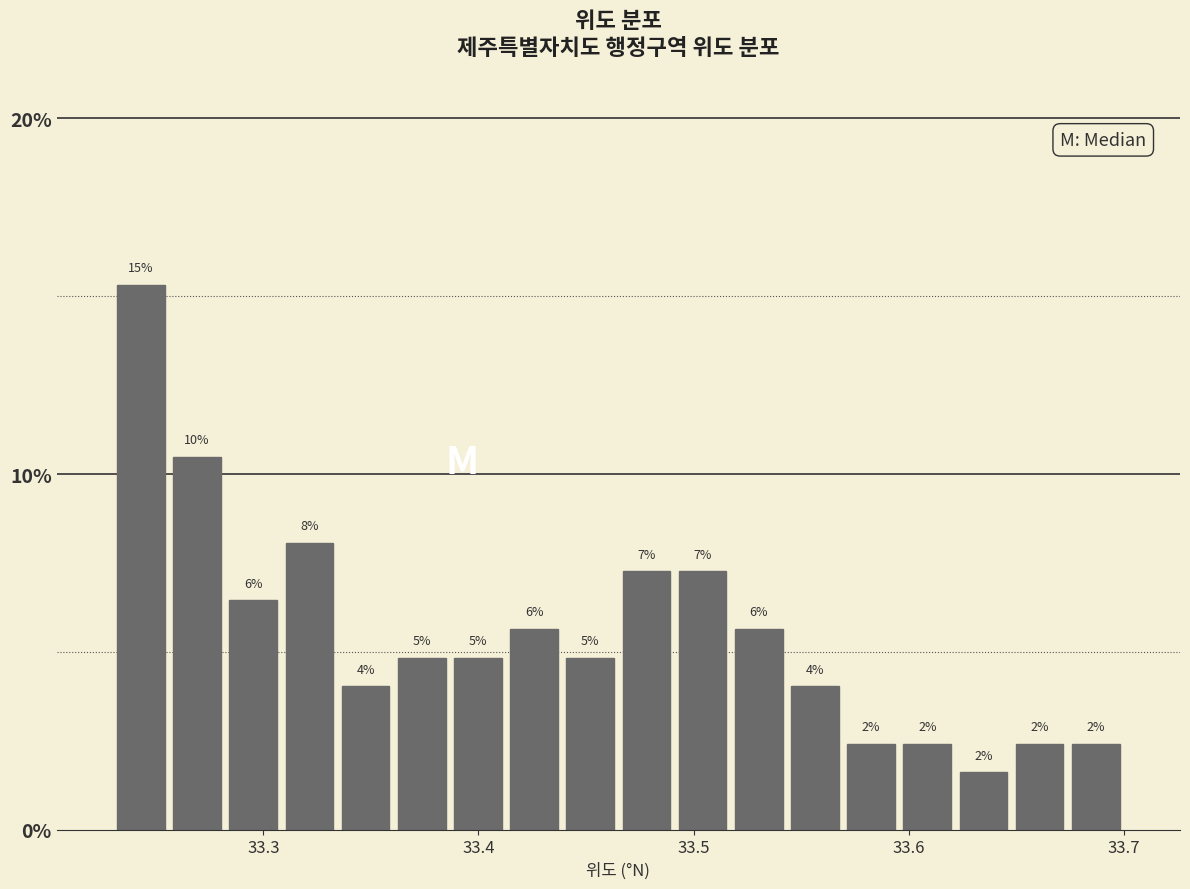

Around what value on the x-axis is the tallest bar? Give the approximate position of its centre, as read against the axis.

33.24